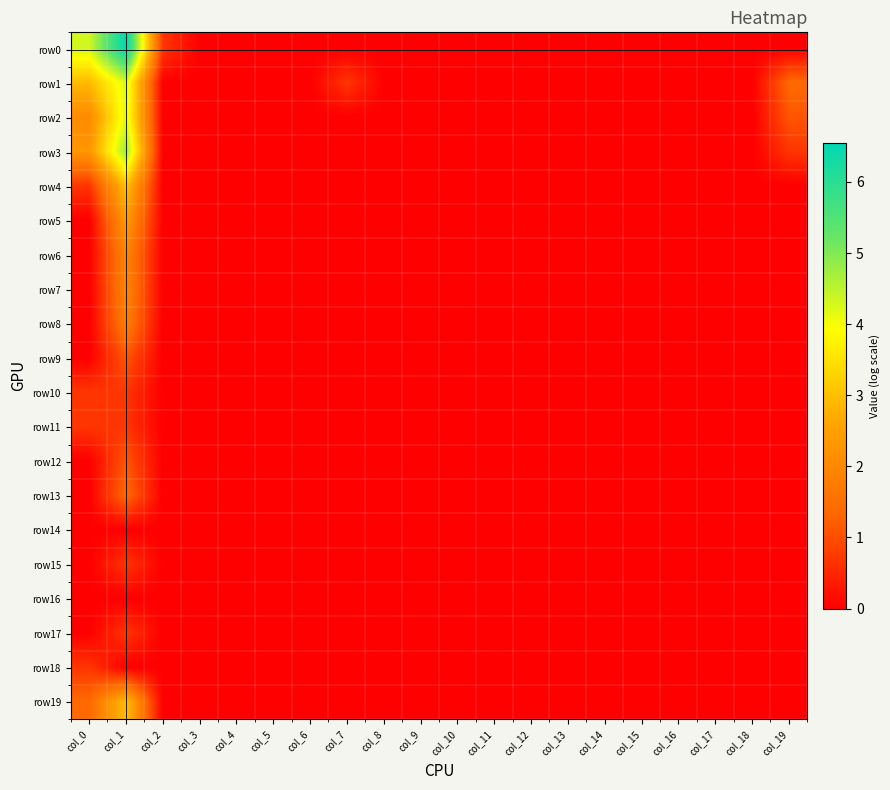

Reading left to right, list all the values displayed in this chart.

row0: col_0=4.3	col_1=6.5	col_2=0.7	col_3=0.0	col_4=0.0	col_5=0.0	col_6=0.0	col_7=0.0	col_8=0.0	col_9=0.0	col_10=0.0	col_11=0.0	col_12=0.0	col_13=0.0	col_14=0.0	col_15=0.0	col_16=0.0	col_17=0.0	col_18=0.0	col_19=0.0
row1: col_0=2.9	col_1=4.2	col_2=0.0	col_3=0.0	col_4=0.0	col_5=0.0	col_6=0.0	col_7=0.7	col_8=0.0	col_9=0.0	col_10=0.0	col_11=0.0	col_12=0.0	col_13=0.0	col_14=0.0	col_15=0.0	col_16=0.0	col_17=0.0	col_18=0.0	col_19=1.4
row2: col_0=2.1	col_1=4.2	col_2=0.0	col_3=0.0	col_4=0.0	col_5=0.0	col_6=0.0	col_7=0.0	col_8=0.0	col_9=0.0	col_10=0.0	col_11=0.0	col_12=0.0	col_13=0.0	col_14=0.0	col_15=0.0	col_16=0.0	col_17=0.0	col_18=0.0	col_19=1.1
row3: col_0=2.3	col_1=4.8	col_2=0.0	col_3=0.0	col_4=0.0	col_5=0.0	col_6=0.0	col_7=0.0	col_8=0.0	col_9=0.0	col_10=0.0	col_11=0.0	col_12=0.0	col_13=0.0	col_14=0.0	col_15=0.0	col_16=0.0	col_17=0.0	col_18=0.0	col_19=0.7
row4: col_0=0.7	col_1=3.0	col_2=0.0	col_3=0.0	col_4=0.0	col_5=0.0	col_6=0.0	col_7=0.0	col_8=0.0	col_9=0.0	col_10=0.0	col_11=0.0	col_12=0.0	col_13=0.0	col_14=0.0	col_15=0.0	col_16=0.0	col_17=0.0	col_18=0.0	col_19=0.0
row5: col_0=0.0	col_1=2.4	col_2=0.0	col_3=0.0	col_4=0.0	col_5=0.0	col_6=0.0	col_7=0.0	col_8=0.0	col_9=0.0	col_10=0.0	col_11=0.0	col_12=0.0	col_13=0.0	col_14=0.0	col_15=0.0	col_16=0.0	col_17=0.0	col_18=0.0	col_19=0.0
row6: col_0=0.0	col_1=1.9	col_2=0.0	col_3=0.0	col_4=0.0	col_5=0.0	col_6=0.0	col_7=0.0	col_8=0.0	col_9=0.0	col_10=0.0	col_11=0.0	col_12=0.0	col_13=0.0	col_14=0.0	col_15=0.0	col_16=0.0	col_17=0.0	col_18=0.0	col_19=0.0
row7: col_0=0.0	col_1=1.9	col_2=0.0	col_3=0.0	col_4=0.0	col_5=0.0	col_6=0.0	col_7=0.0	col_8=0.0	col_9=0.0	col_10=0.0	col_11=0.0	col_12=0.0	col_13=0.0	col_14=0.0	col_15=0.0	col_16=0.0	col_17=0.0	col_18=0.0	col_19=0.0
row8: col_0=0.0	col_1=1.8	col_2=0.0	col_3=0.0	col_4=0.0	col_5=0.0	col_6=0.0	col_7=0.0	col_8=0.0	col_9=0.0	col_10=0.0	col_11=0.0	col_12=0.0	col_13=0.0	col_14=0.0	col_15=0.0	col_16=0.0	col_17=0.0	col_18=0.0	col_19=0.0
row9: col_0=0.0	col_1=1.1	col_2=0.0	col_3=0.0	col_4=0.0	col_5=0.0	col_6=0.0	col_7=0.0	col_8=0.0	col_9=0.0	col_10=0.0	col_11=0.0	col_12=0.0	col_13=0.0	col_14=0.0	col_15=0.0	col_16=0.0	col_17=0.0	col_18=0.0	col_19=0.0
row10: col_0=0.7	col_1=0.7	col_2=0.0	col_3=0.0	col_4=0.0	col_5=0.0	col_6=0.0	col_7=0.0	col_8=0.0	col_9=0.0	col_10=0.0	col_11=0.0	col_12=0.0	col_13=0.0	col_14=0.0	col_15=0.0	col_16=0.0	col_17=0.0	col_18=0.0	col_19=0.0
row11: col_0=0.7	col_1=0.7	col_2=0.0	col_3=0.0	col_4=0.0	col_5=0.0	col_6=0.0	col_7=0.0	col_8=0.0	col_9=0.0	col_10=0.0	col_11=0.0	col_12=0.0	col_13=0.0	col_14=0.0	col_15=0.0	col_16=0.0	col_17=0.0	col_18=0.0	col_19=0.0
row12: col_0=0.0	col_1=1.1	col_2=0.0	col_3=0.0	col_4=0.0	col_5=0.0	col_6=0.0	col_7=0.0	col_8=0.0	col_9=0.0	col_10=0.0	col_11=0.0	col_12=0.0	col_13=0.0	col_14=0.0	col_15=0.0	col_16=0.0	col_17=0.0	col_18=0.0	col_19=0.0
row13: col_0=0.0	col_1=1.4	col_2=0.0	col_3=0.0	col_4=0.0	col_5=0.0	col_6=0.0	col_7=0.0	col_8=0.0	col_9=0.0	col_10=0.0	col_11=0.0	col_12=0.0	col_13=0.0	col_14=0.0	col_15=0.0	col_16=0.0	col_17=0.0	col_18=0.0	col_19=0.0
row14: col_0=0.0	col_1=0.0	col_2=0.0	col_3=0.0	col_4=0.0	col_5=0.0	col_6=0.0	col_7=0.0	col_8=0.0	col_9=0.0	col_10=0.0	col_11=0.0	col_12=0.0	col_13=0.0	col_14=0.0	col_15=0.0	col_16=0.0	col_17=0.0	col_18=0.0	col_19=0.0
row15: col_0=0.0	col_1=0.7	col_2=0.0	col_3=0.0	col_4=0.0	col_5=0.0	col_6=0.0	col_7=0.0	col_8=0.0	col_9=0.0	col_10=0.0	col_11=0.0	col_12=0.0	col_13=0.0	col_14=0.0	col_15=0.0	col_16=0.0	col_17=0.0	col_18=0.0	col_19=0.0
row16: col_0=0.0	col_1=0.0	col_2=0.0	col_3=0.0	col_4=0.0	col_5=0.0	col_6=0.0	col_7=0.0	col_8=0.0	col_9=0.0	col_10=0.0	col_11=0.0	col_12=0.0	col_13=0.0	col_14=0.0	col_15=0.0	col_16=0.0	col_17=0.0	col_18=0.0	col_19=0.0
row17: col_0=0.0	col_1=0.7	col_2=0.0	col_3=0.0	col_4=0.0	col_5=0.0	col_6=0.0	col_7=0.0	col_8=0.0	col_9=0.0	col_10=0.0	col_11=0.0	col_12=0.0	col_13=0.0	col_14=0.0	col_15=0.0	col_16=0.0	col_17=0.0	col_18=0.0	col_19=0.0
row18: col_0=0.7	col_1=0.0	col_2=0.0	col_3=0.0	col_4=0.0	col_5=0.0	col_6=0.0	col_7=0.0	col_8=0.0	col_9=0.0	col_10=0.0	col_11=0.0	col_12=0.0	col_13=0.0	col_14=0.0	col_15=0.0	col_16=0.0	col_17=0.0	col_18=0.0	col_19=0.0
row19: col_0=1.4	col_1=3.0	col_2=0.0	col_3=0.0	col_4=0.0	col_5=0.0	col_6=0.0	col_7=0.0	col_8=0.0	col_9=0.0	col_10=0.0	col_11=0.0	col_12=0.0	col_13=0.0	col_14=0.0	col_15=0.0	col_16=0.0	col_17=0.0	col_18=0.0	col_19=0.0